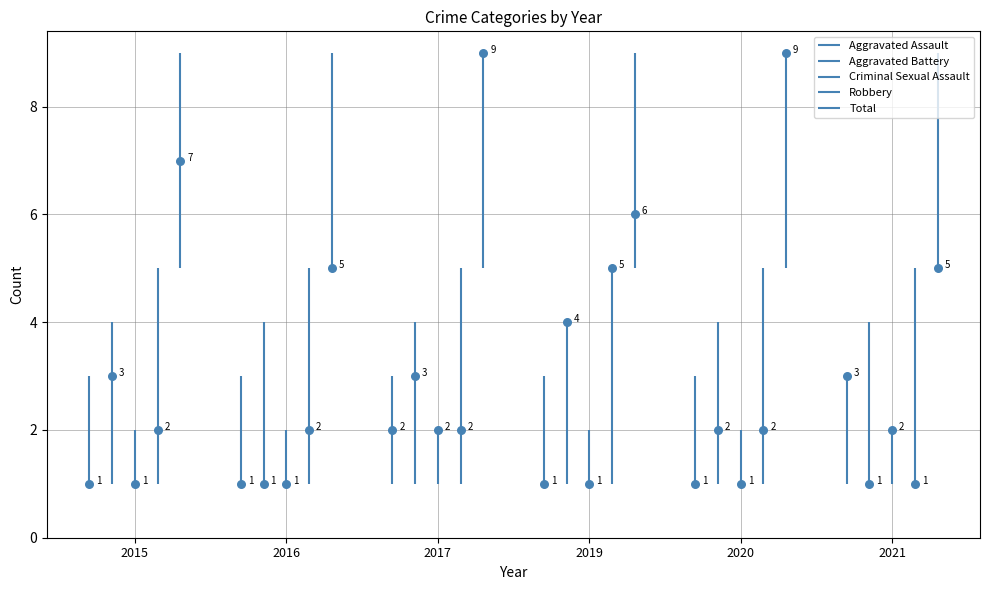

Which series has the largest total across all categories?

Total